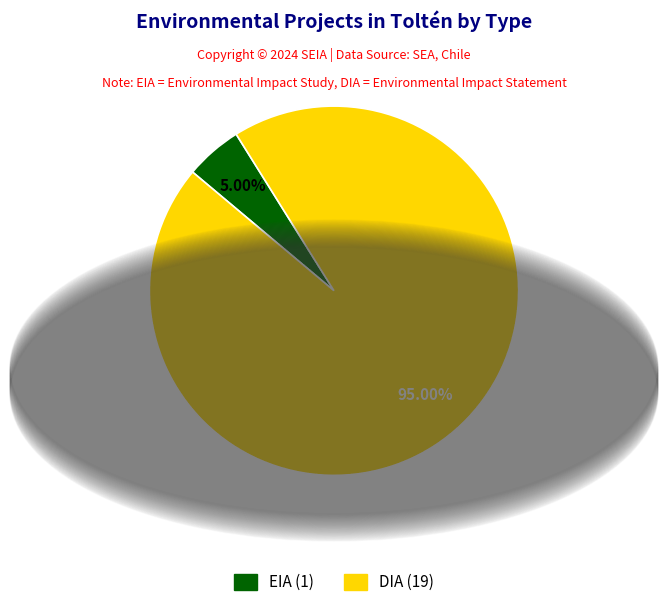

Is there a majority slice in this chart?

Yes